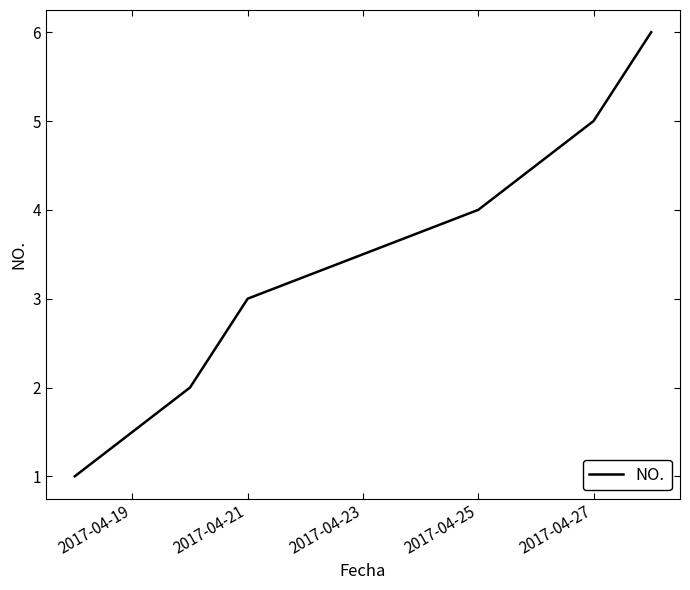

Does the chart display data point markers on the line(s)?

No